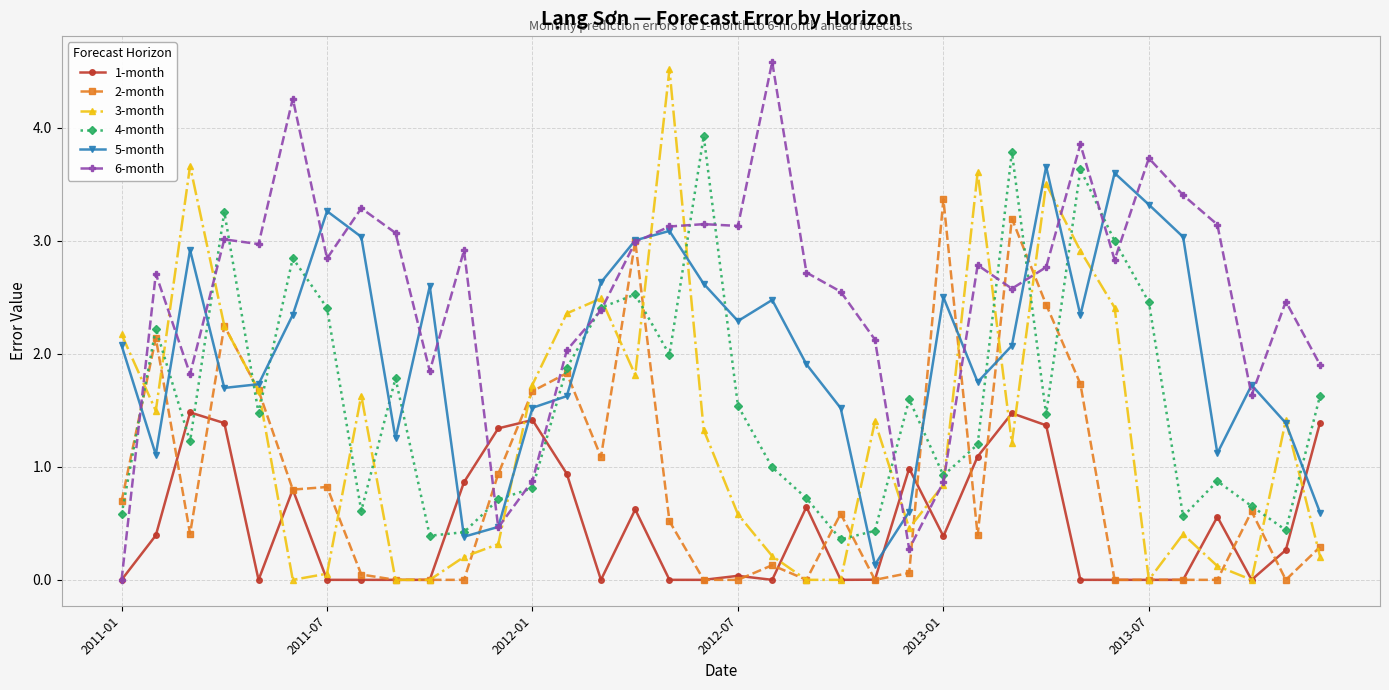

Which series has the largest total across all categories?

6-month